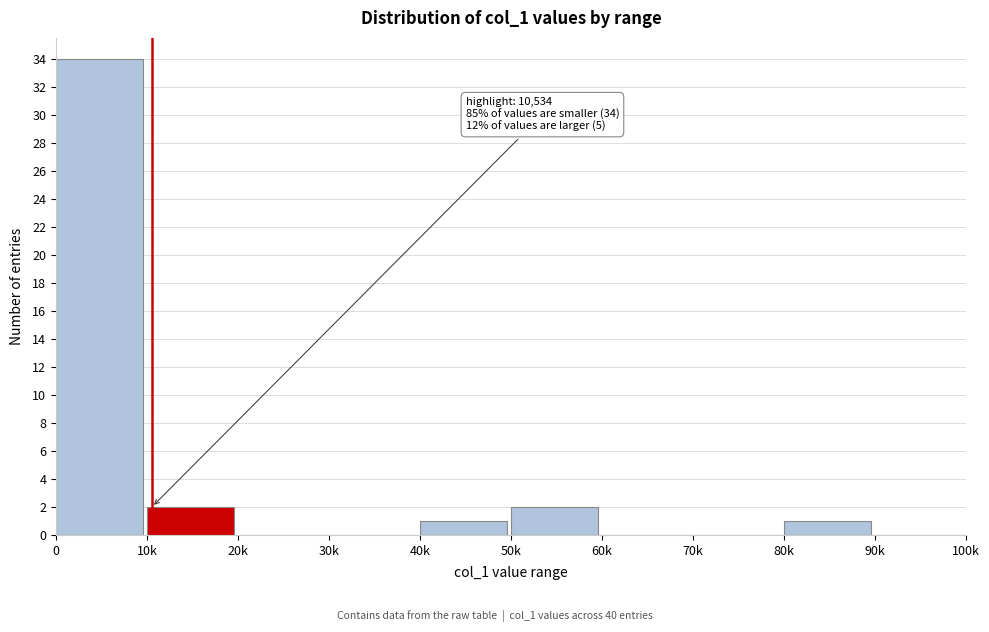

Reading left to right, transcribe all the data shown in this chart.

0=34	10k=2	20k=0	30k=0	40k=1	50k=2	60k=0	70k=0	80k=1	90k=0